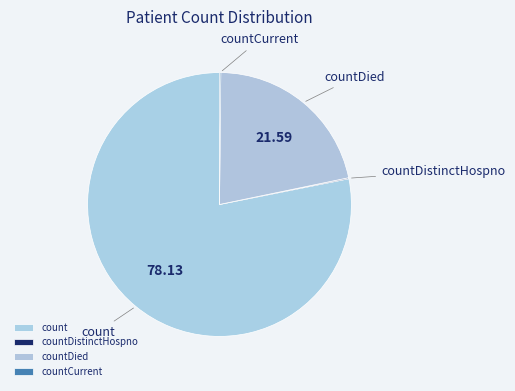

To the nearest percent, what is the difference between the largest and smallest slice percentages?

78%